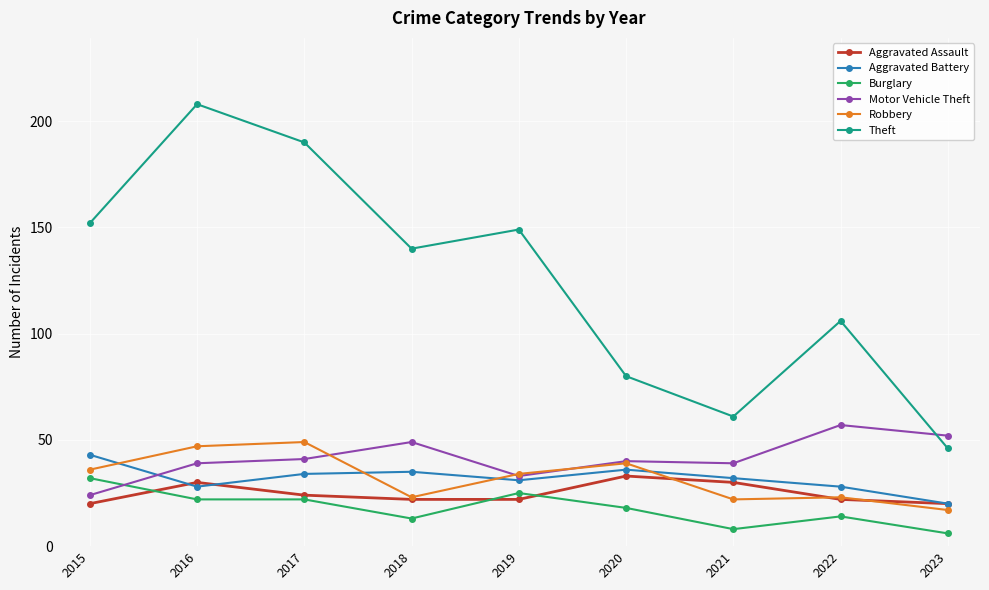

How many interior local peaks does the Aggravated Battery series have?

2